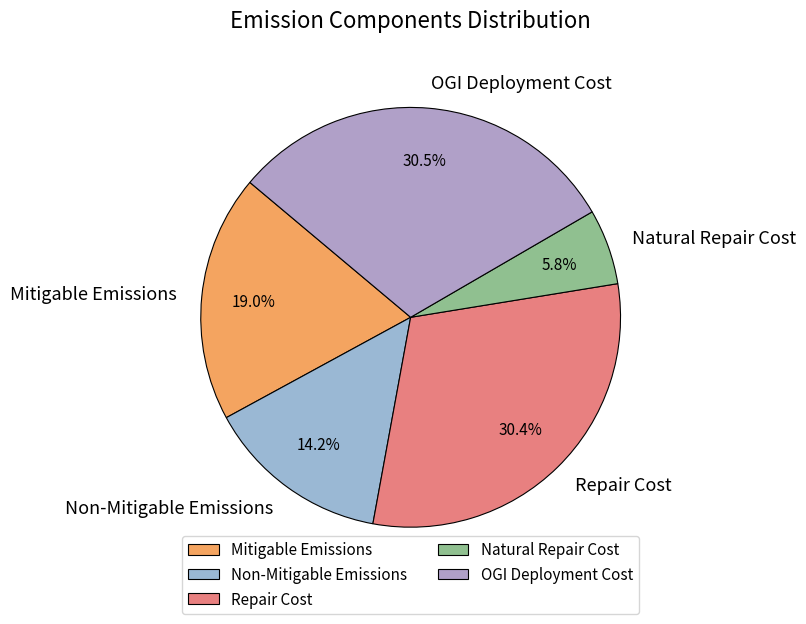

What is the total percentage of Non-Mitigable Emissions and OGI Deployment Cost?

44.7%